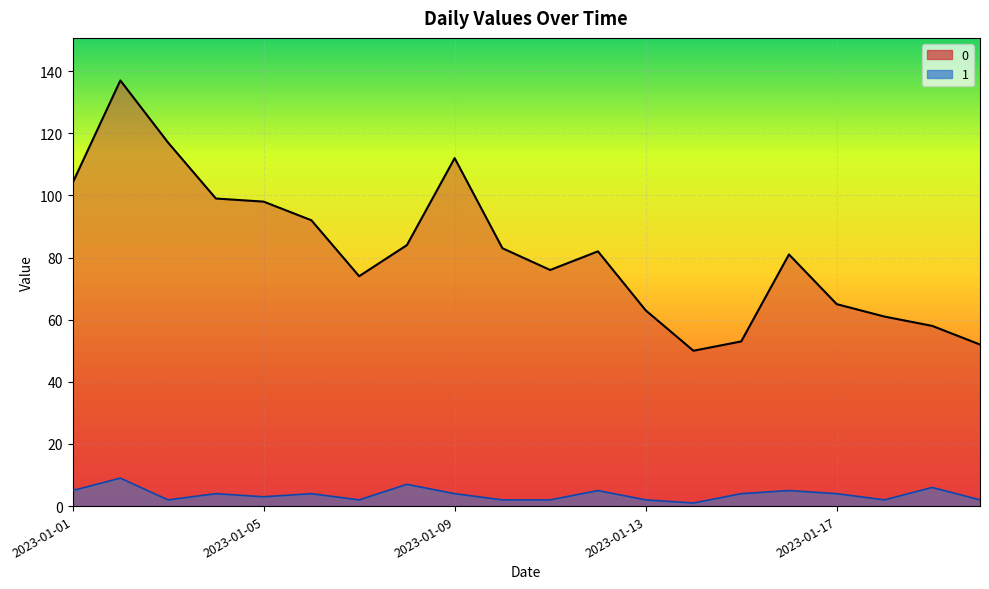

What is the spread (max minus min) of values at 2023-01-06?

88